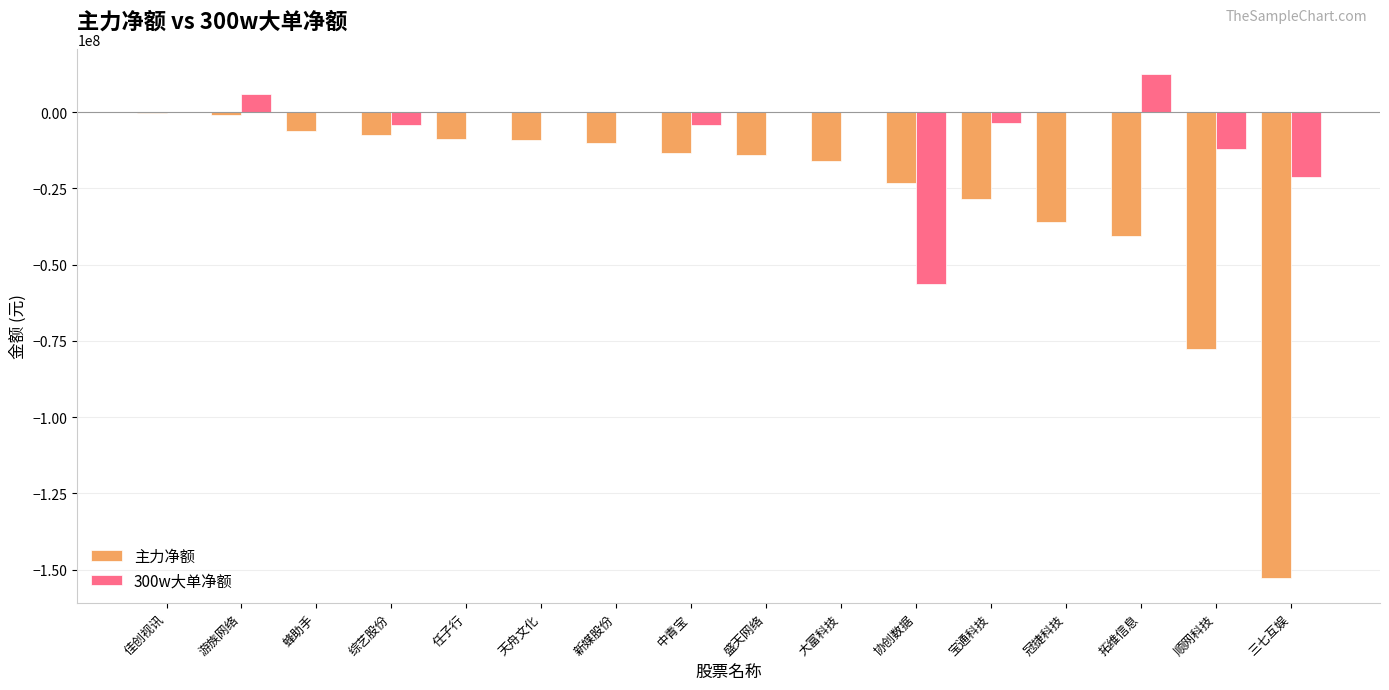

How many distinct data groups are displayed?

2